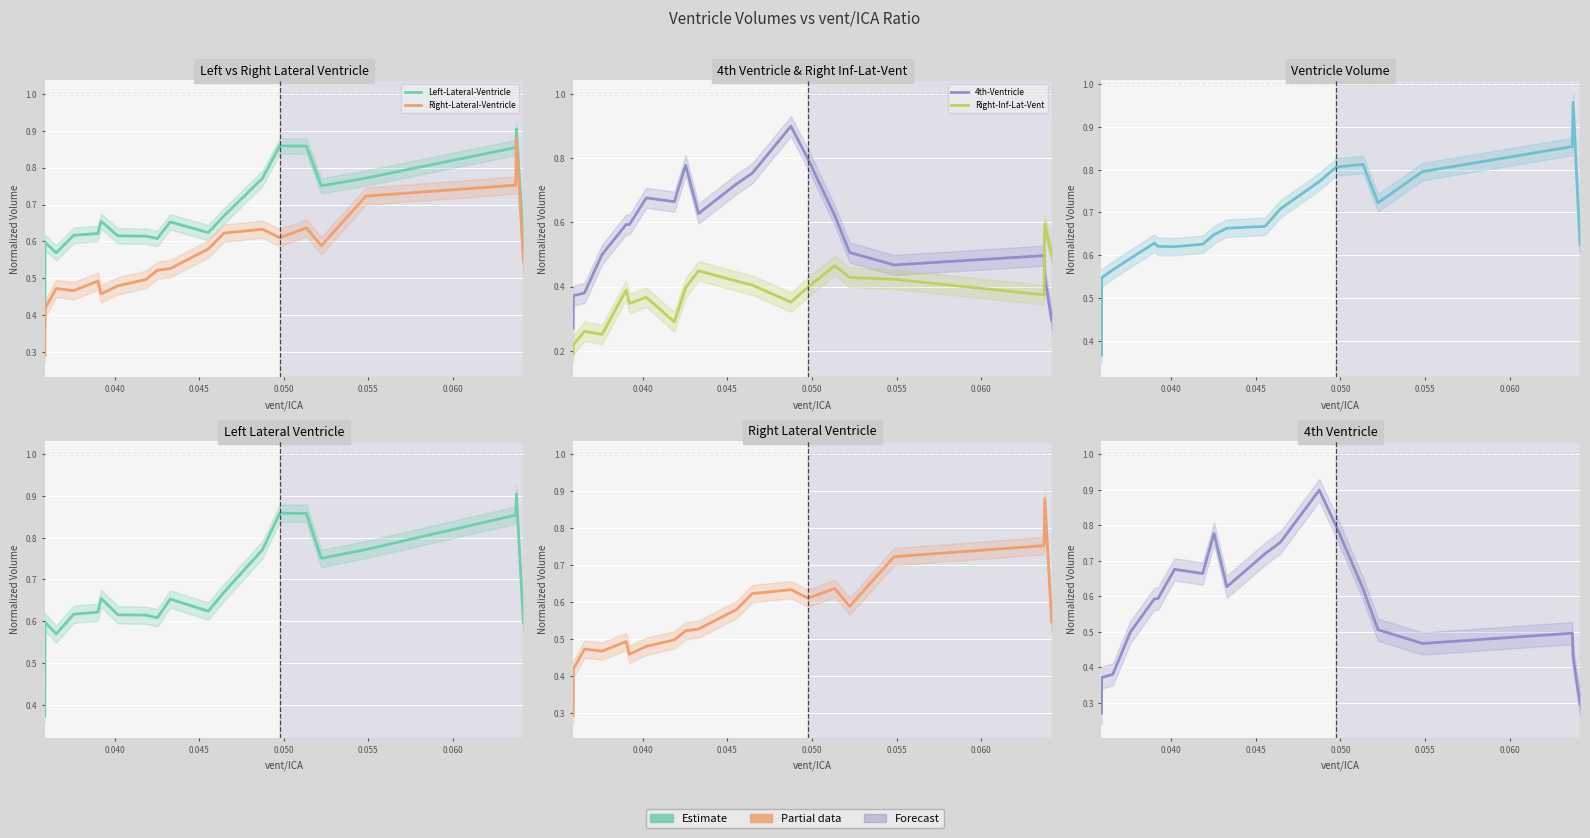

Which series has the widest spread of values?

4th-Ventricle